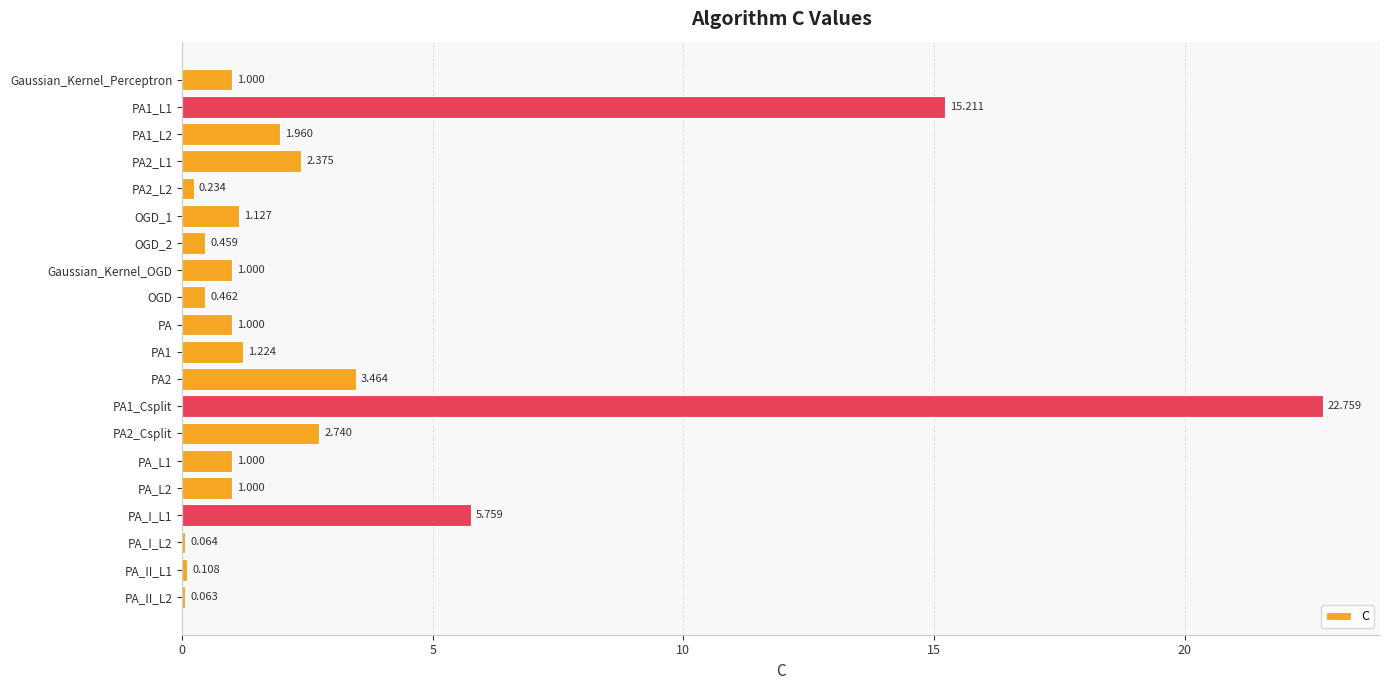

Which has a higher value, PA_II_L2 or Gaussian_Kernel_OGD?

Gaussian_Kernel_OGD